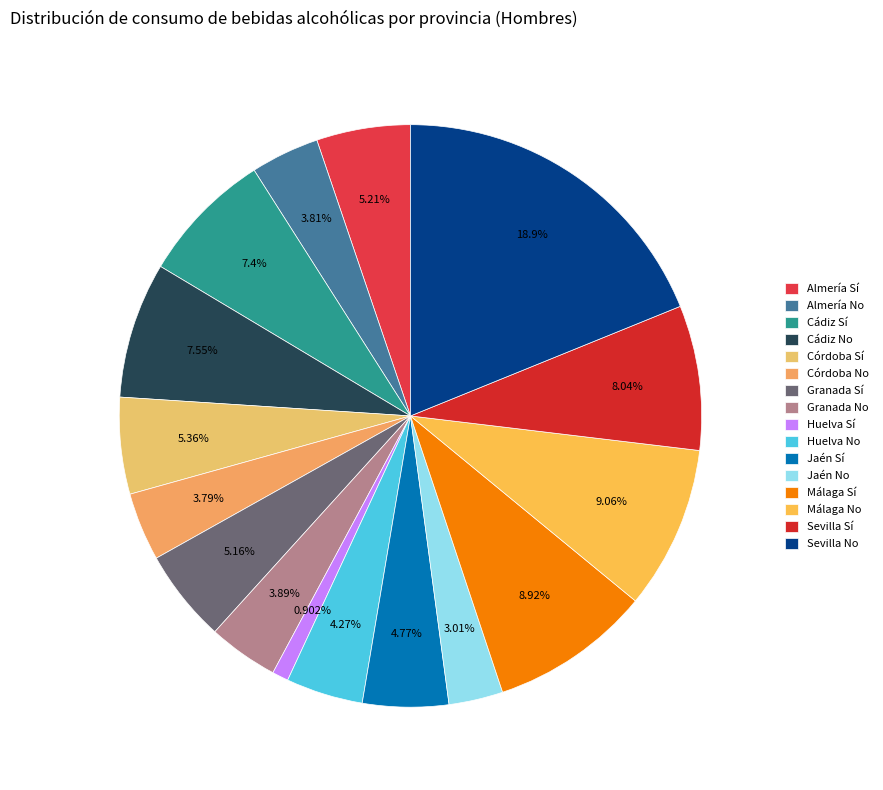

To the nearest percent, what portion does Sevilla No represent?

19%